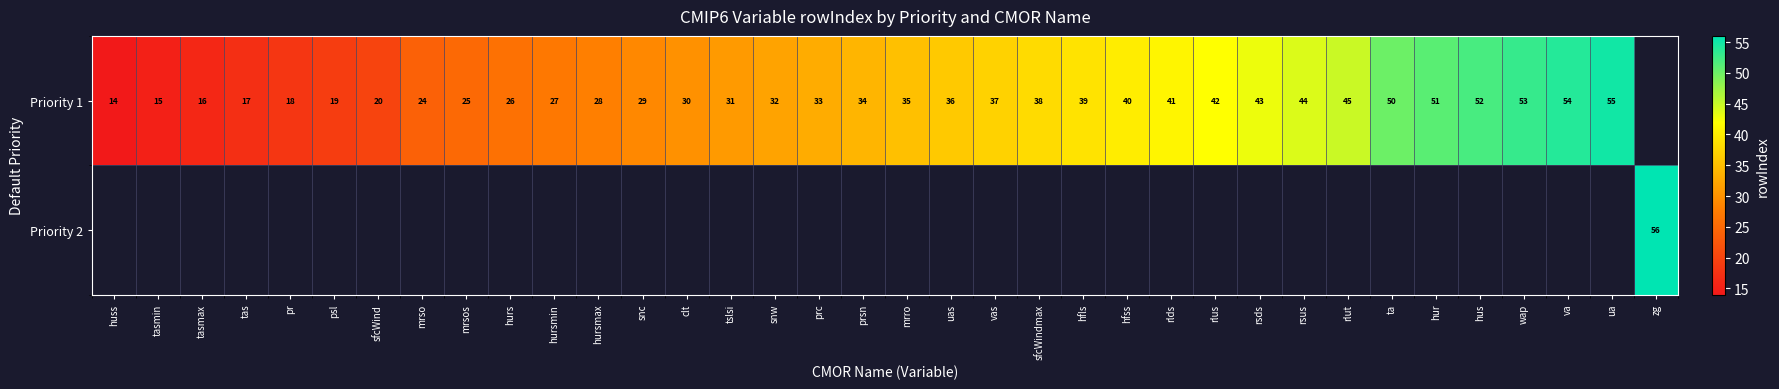

True or false: Priority 1 has a value of 40 at hurs.

False